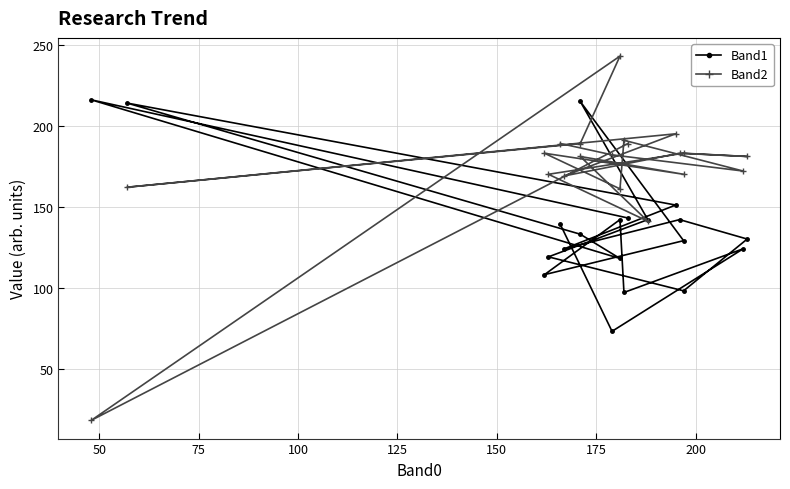

Rank the series by their maximum value, from lowest to highest.

Band1, Band2